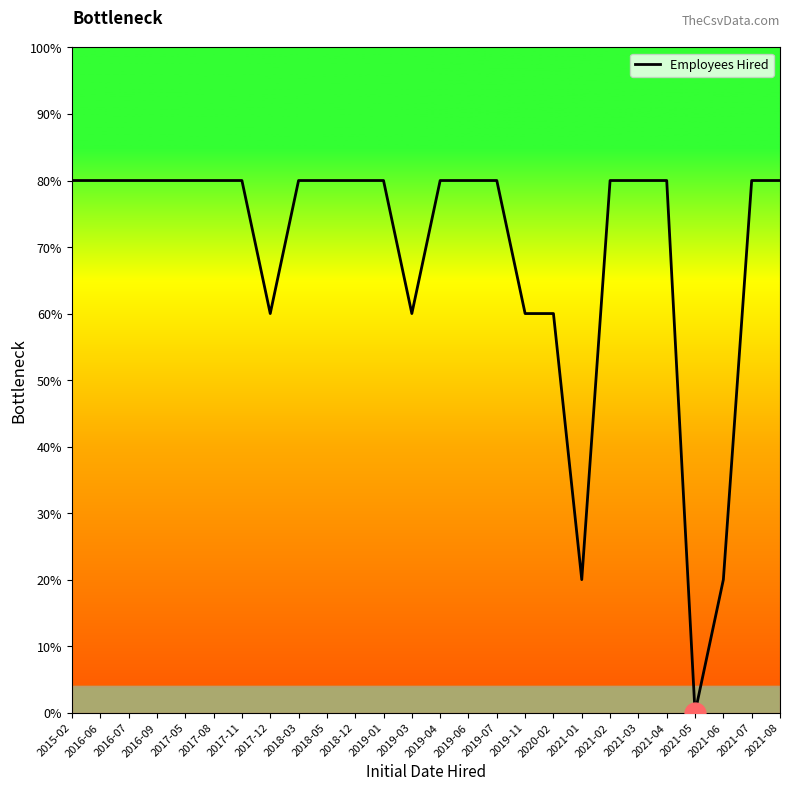

What is the label of the 17th point from the left?

2019-11